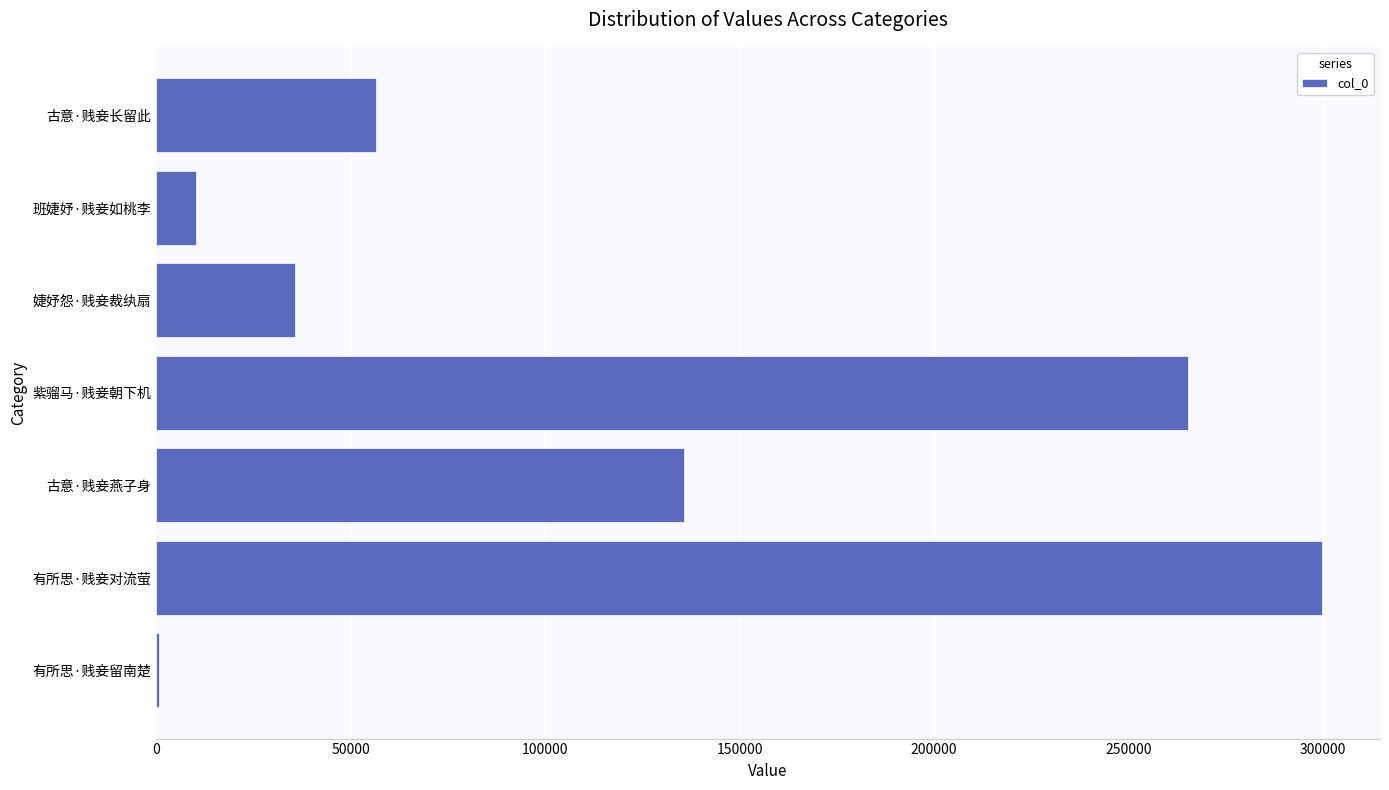

What is the sum of the values at 婕妤怨·贱妾裁纨扇 and 古意·贱妾燕子身?

171467